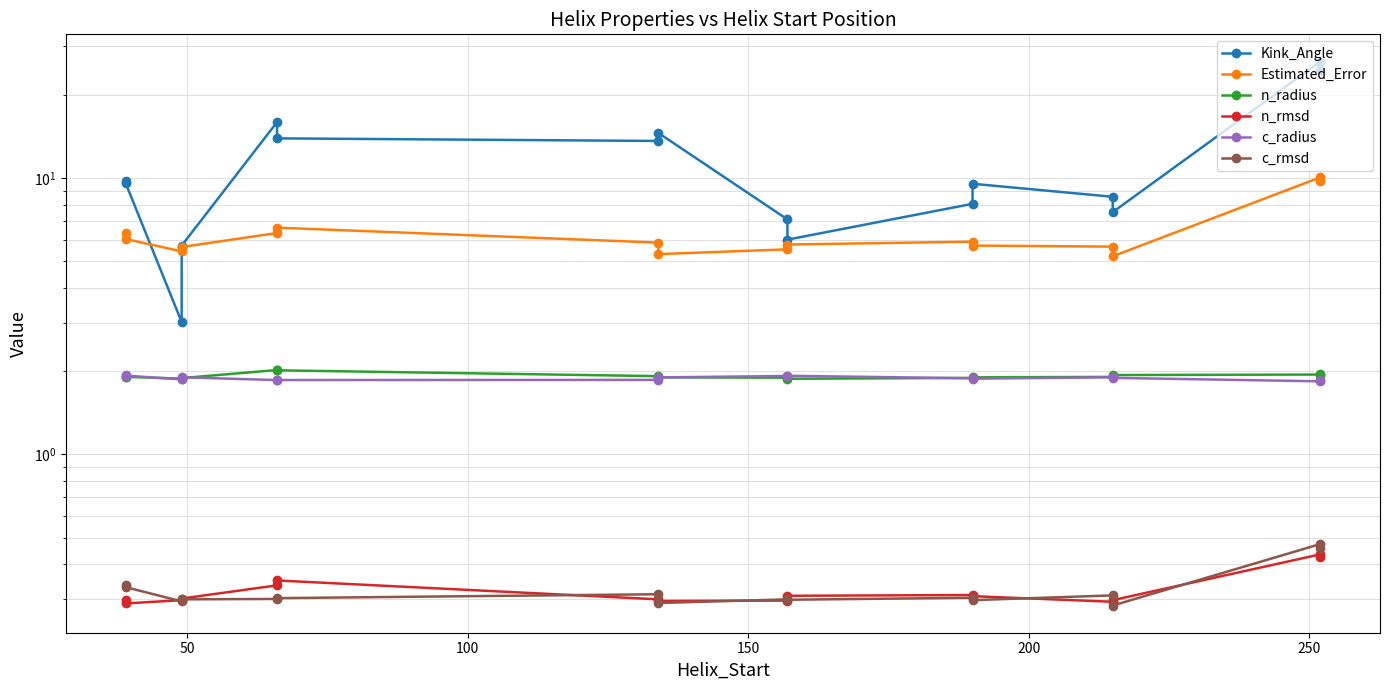

The value of n_radius at 10 is 2.5. True or false?

False